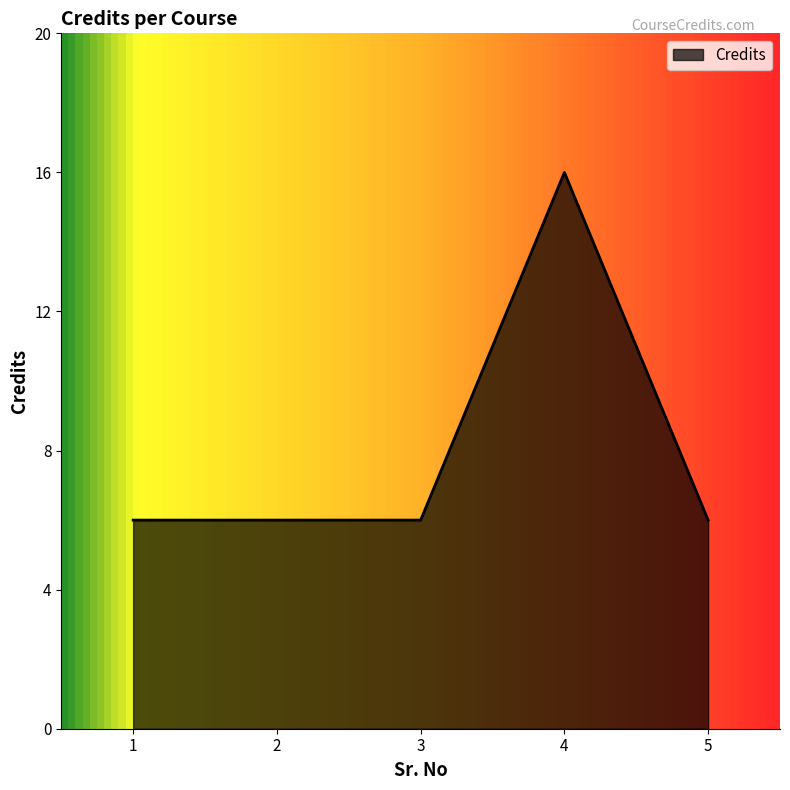

Approximately how many times larger is the value at 1 compared to 5?

1.0